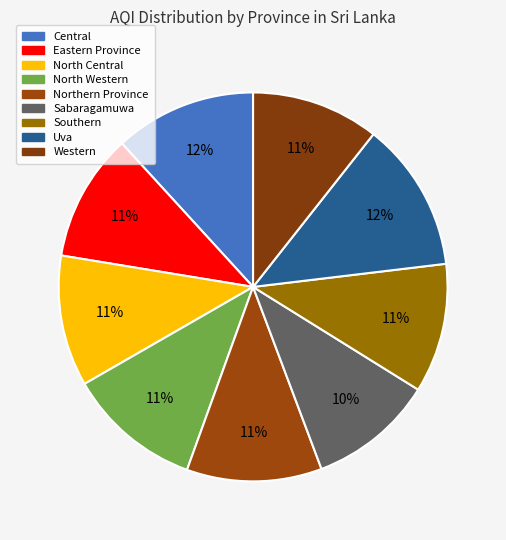

How many slices are in this pie chart?

9